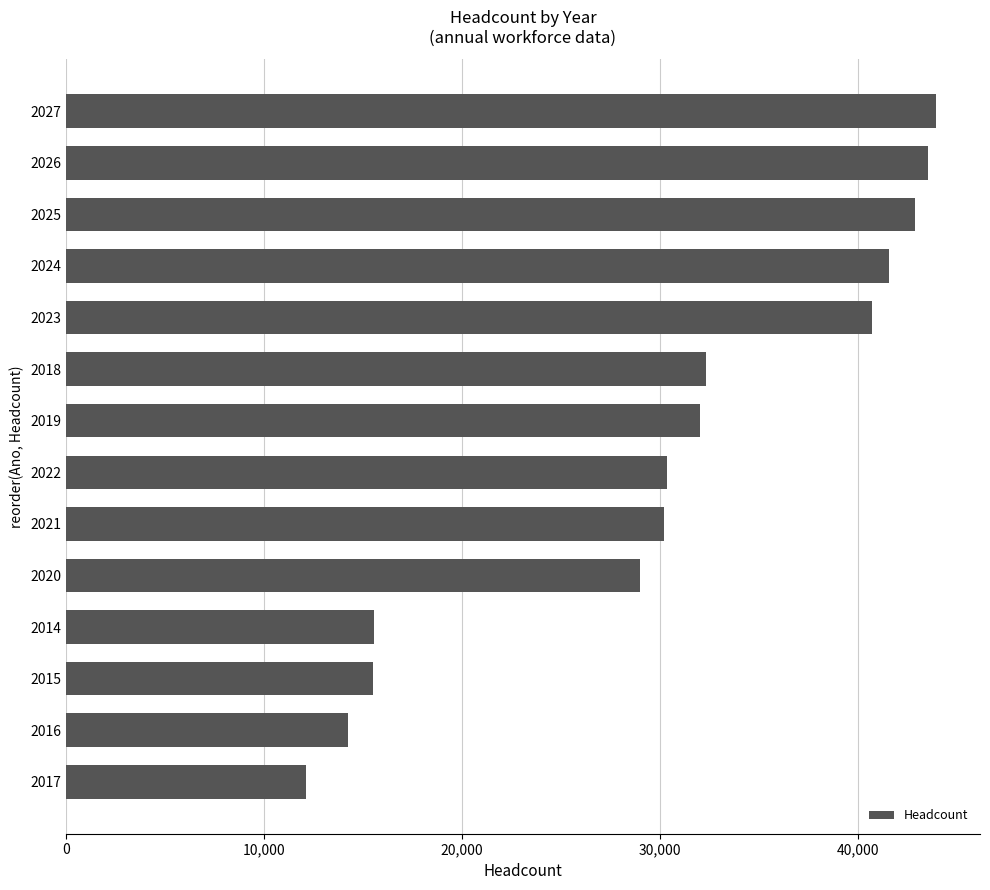

What is the ratio of the value at 2020 to the value at 2027?

0.7